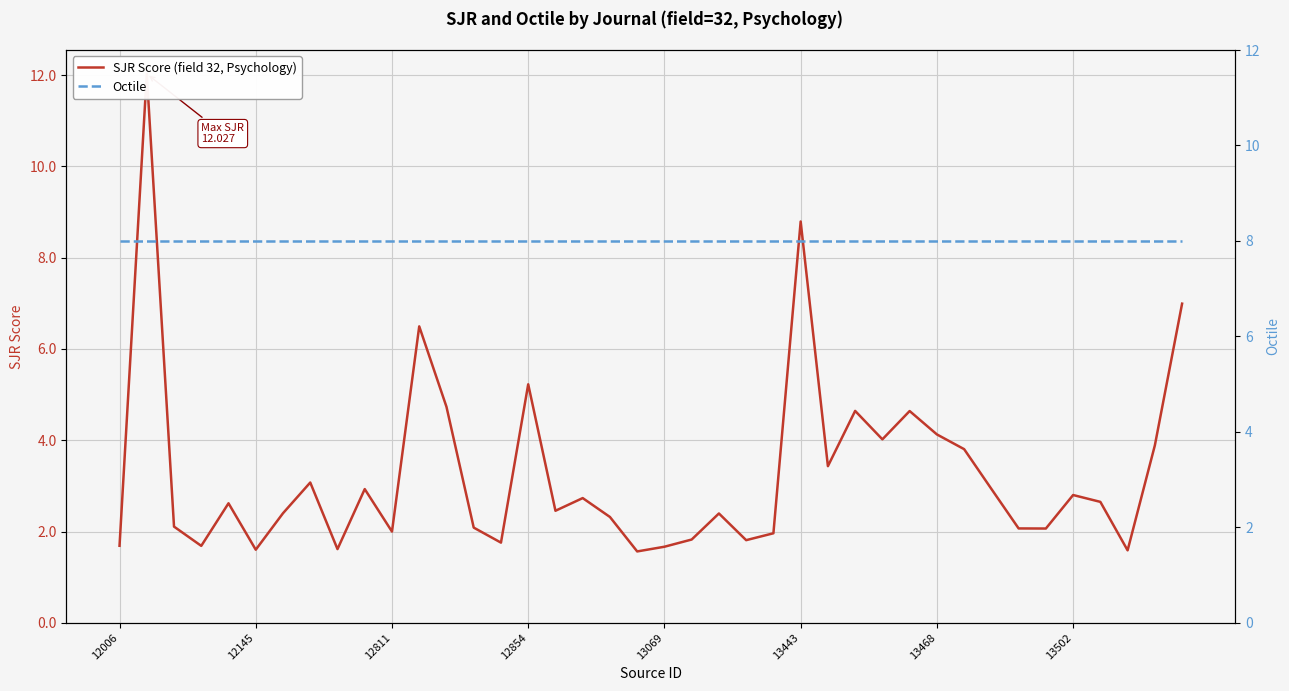

Is it true that Octile equals 5.3 at 29?

False